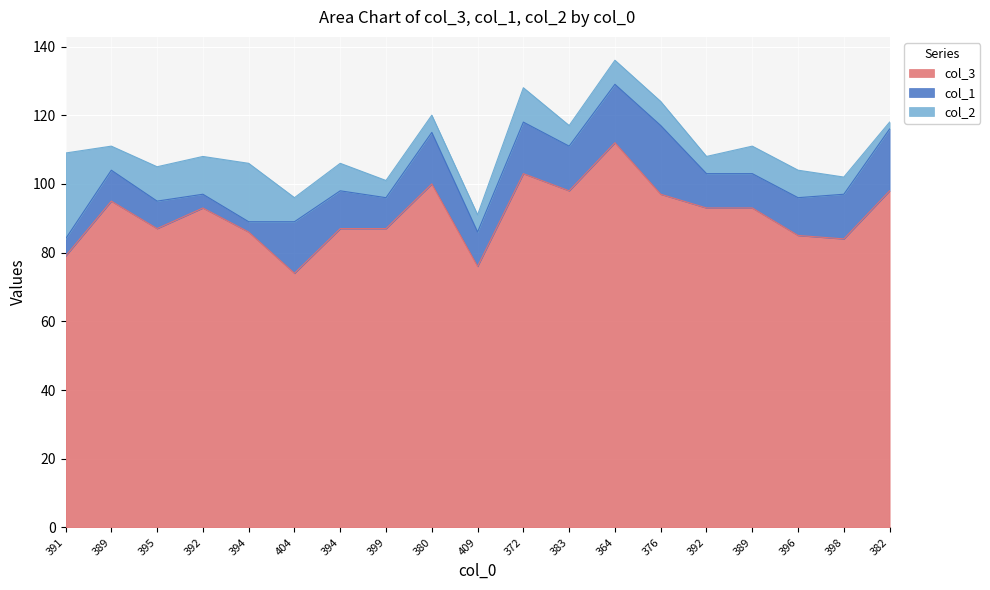

How many distinct data groups are displayed?

3